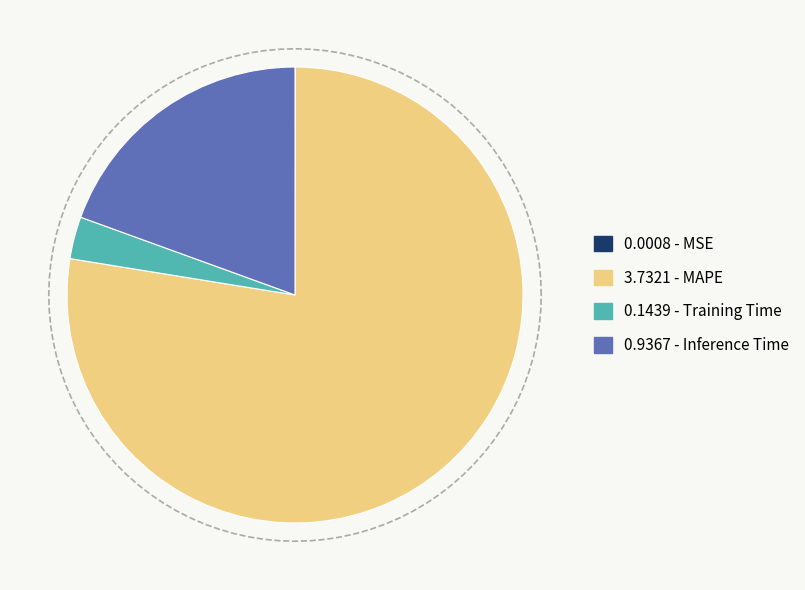

Which category accounts for the majority?

MAPE